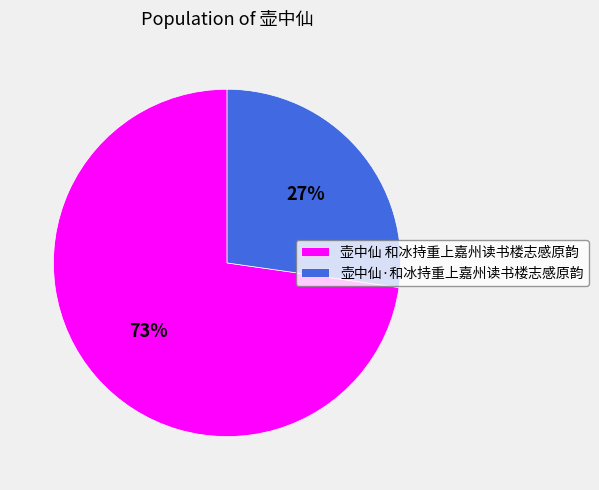

The 壶中仙·和冰持重上嘉州读书楼志感原韵 slice represents 13% of the pie. True or false?

False